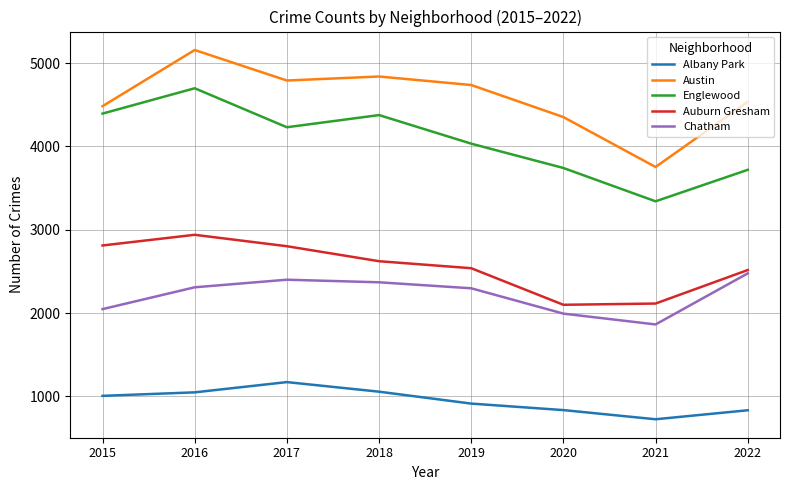

What is the sum of all Albany Park values?

7595